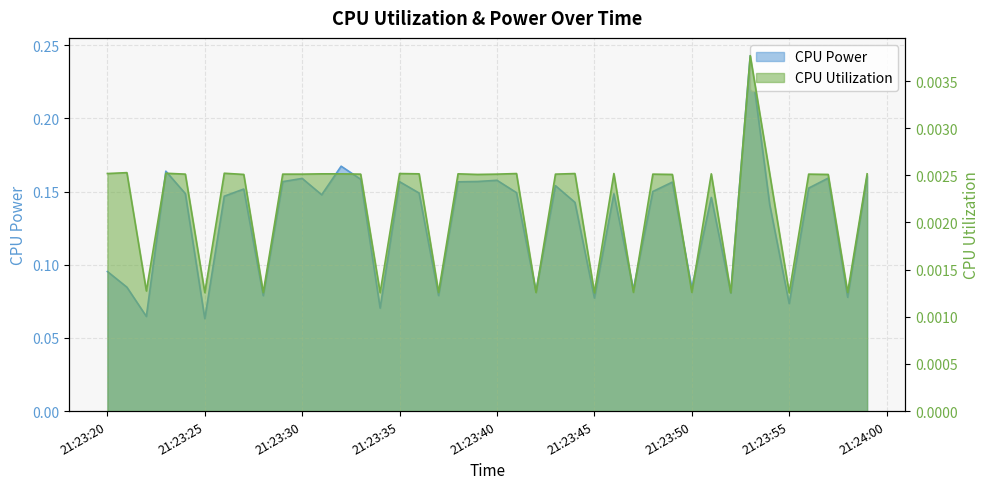

Which category has the highest value in the CPU Power series?

2025-03-24 21:23:53